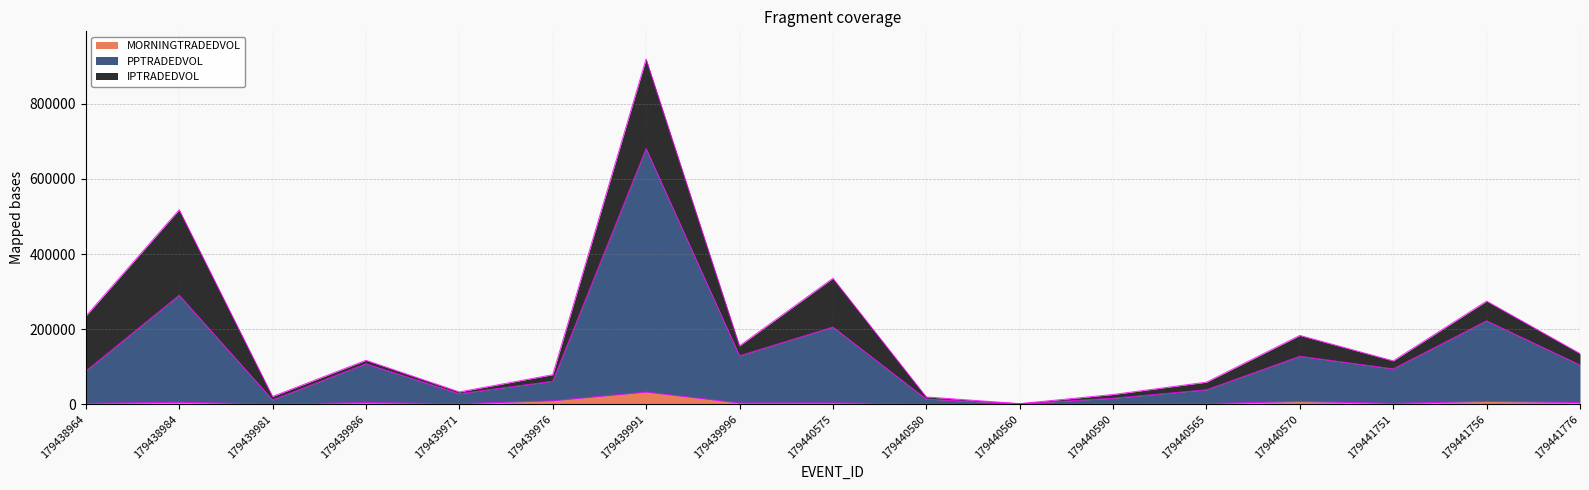

How many interior local peaks does the PPTRADEDVOL series have?

6